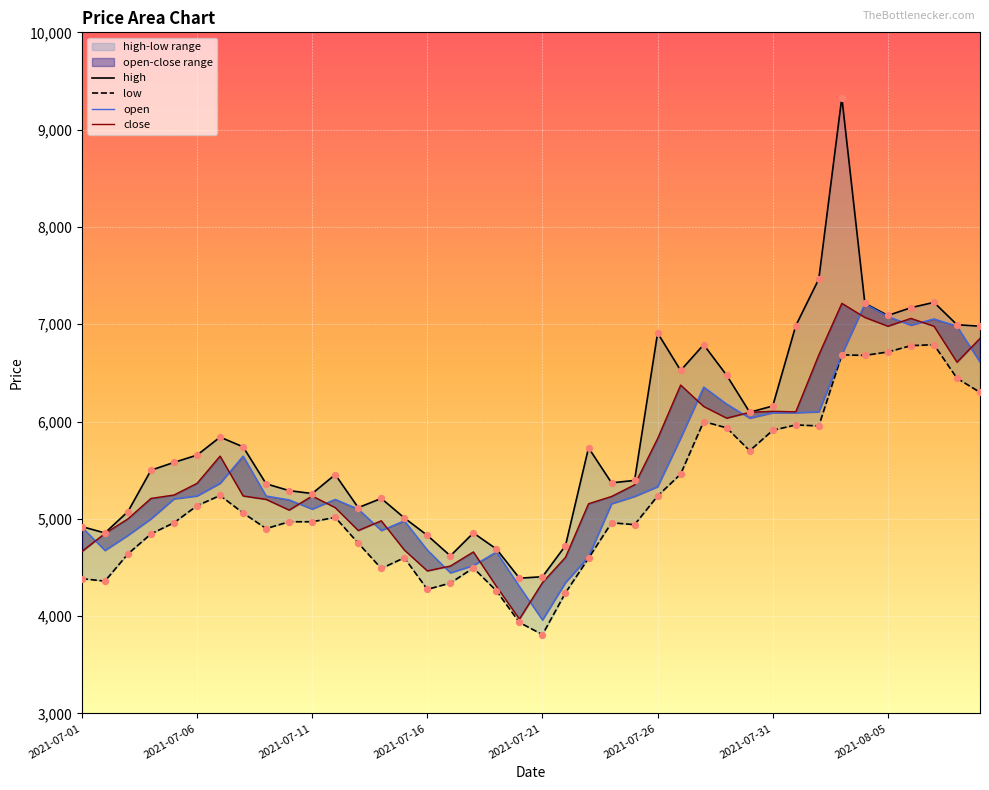

Which series reaches the minimum Y coordinate?

low